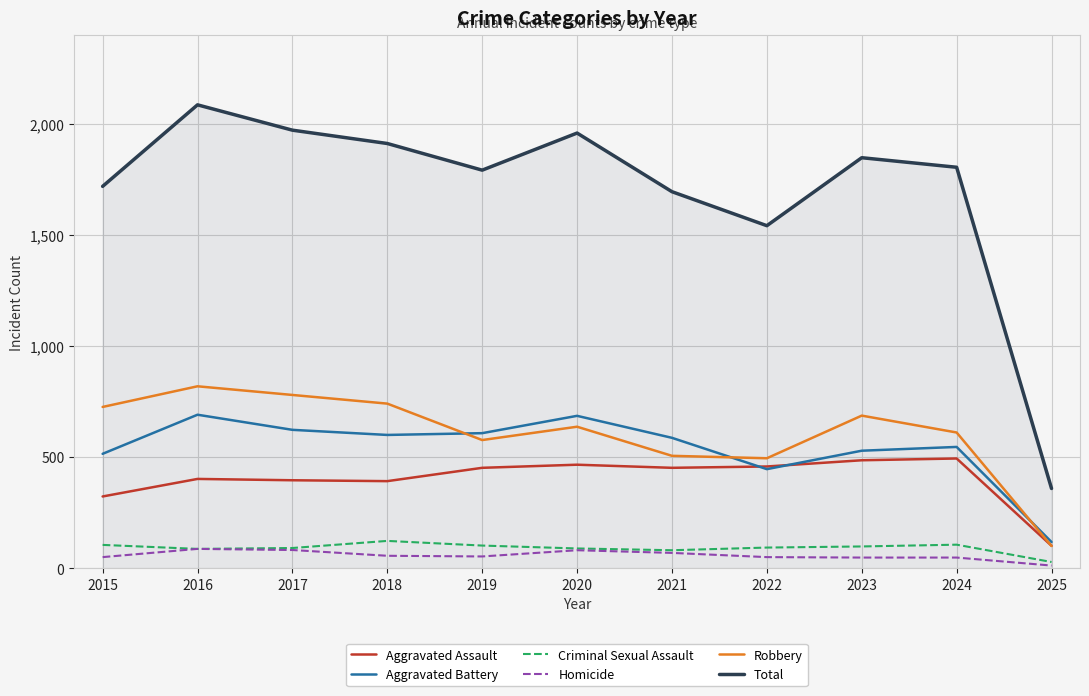

True or false: Homicide has a value of 56 at 2018.

True